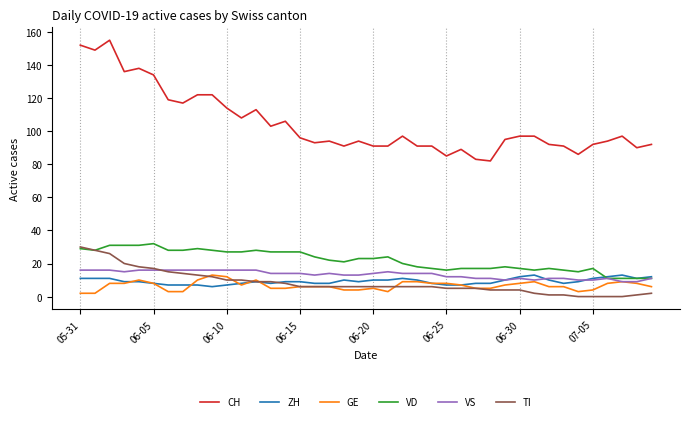

After their last crossing, which series has the higher values: TI or ZH?

ZH